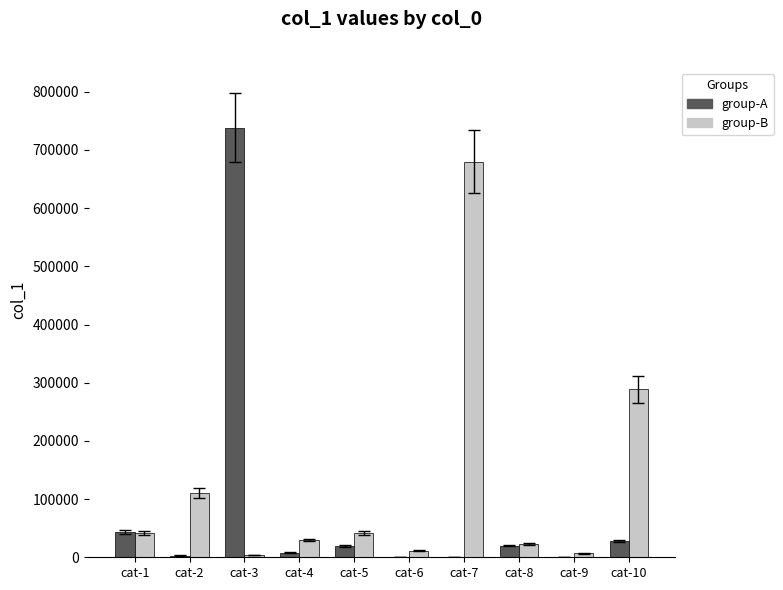

Count the number of categories in the chart.

10